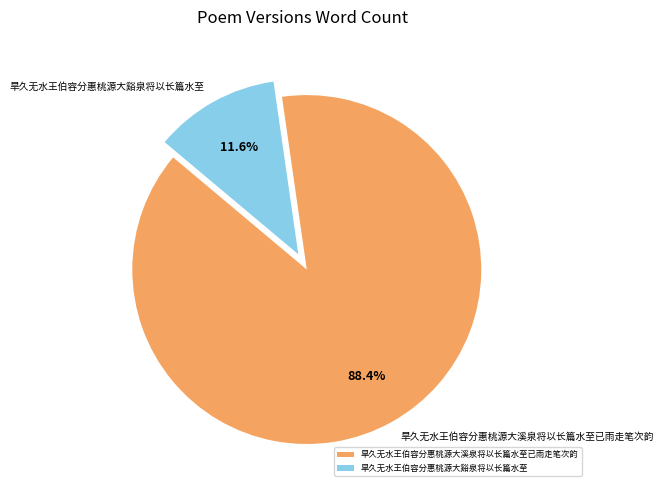

Combined, do 旱久无水王伯容分惠桃源大谿泉将以长篇水至 and 旱久无水王伯容分惠桃源大溪泉将以长篇水至已雨走笔次韵 account for over 50%?

Yes